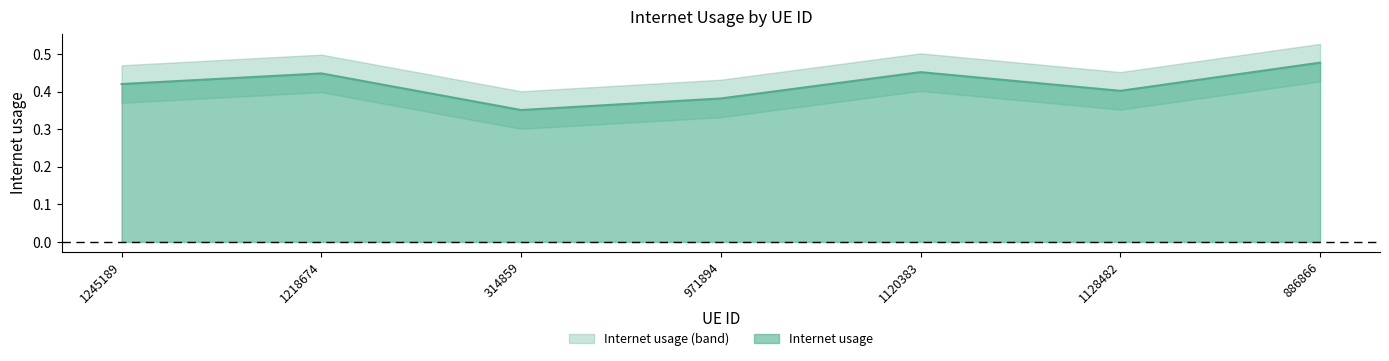

At which category does the data reach its first local peak?

1218674